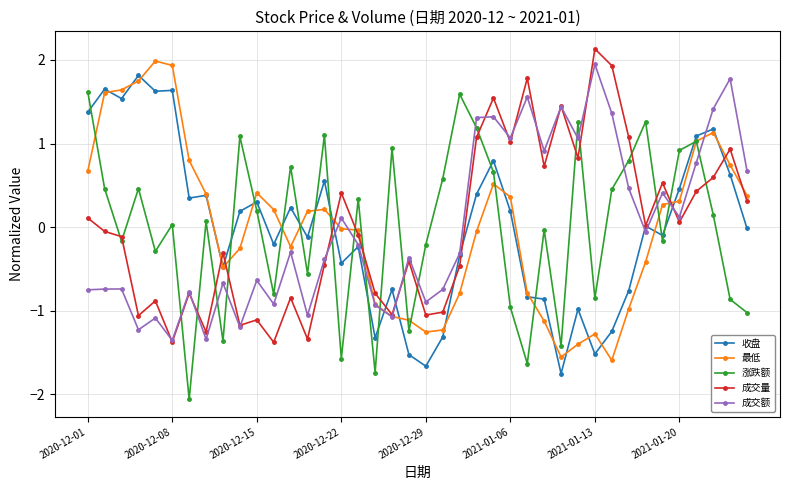

True or false: 涨跌额 has more than 2 points higher than both neighbors.

True